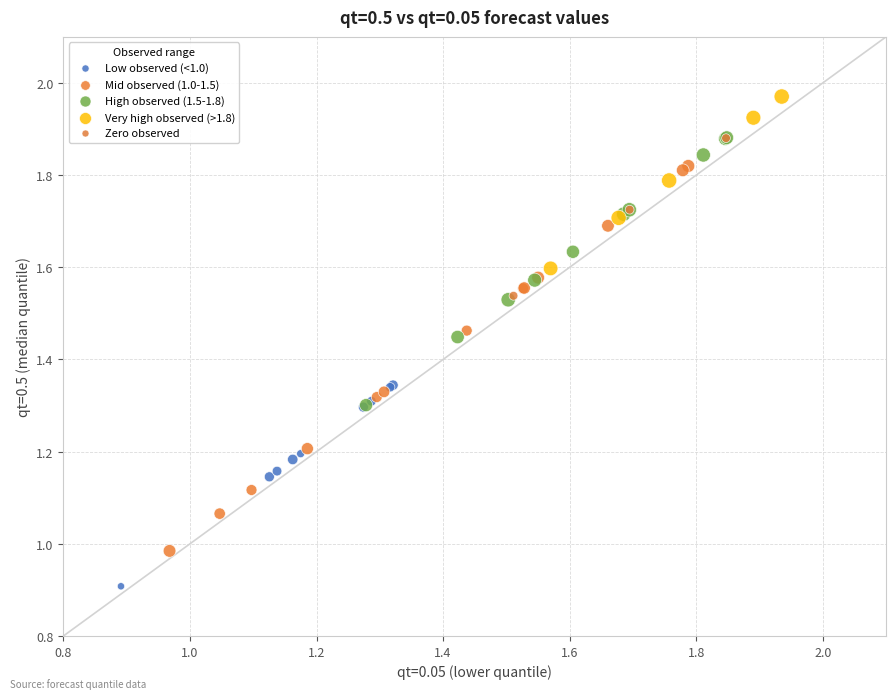

Which series contains the highest Y value?

Very high observed (>1.8)